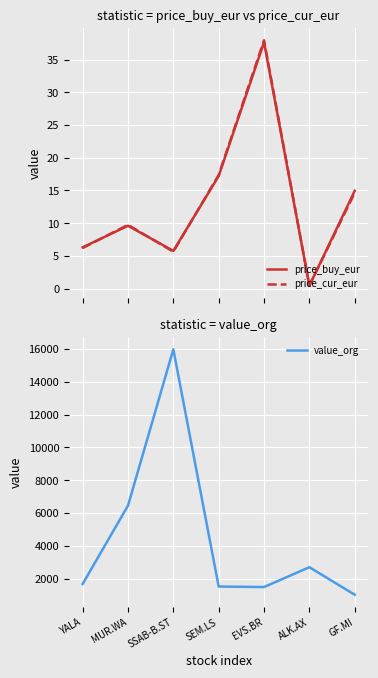

What are all the series names shown in the legend?

price_buy_eur, price_cur_eur, value_org